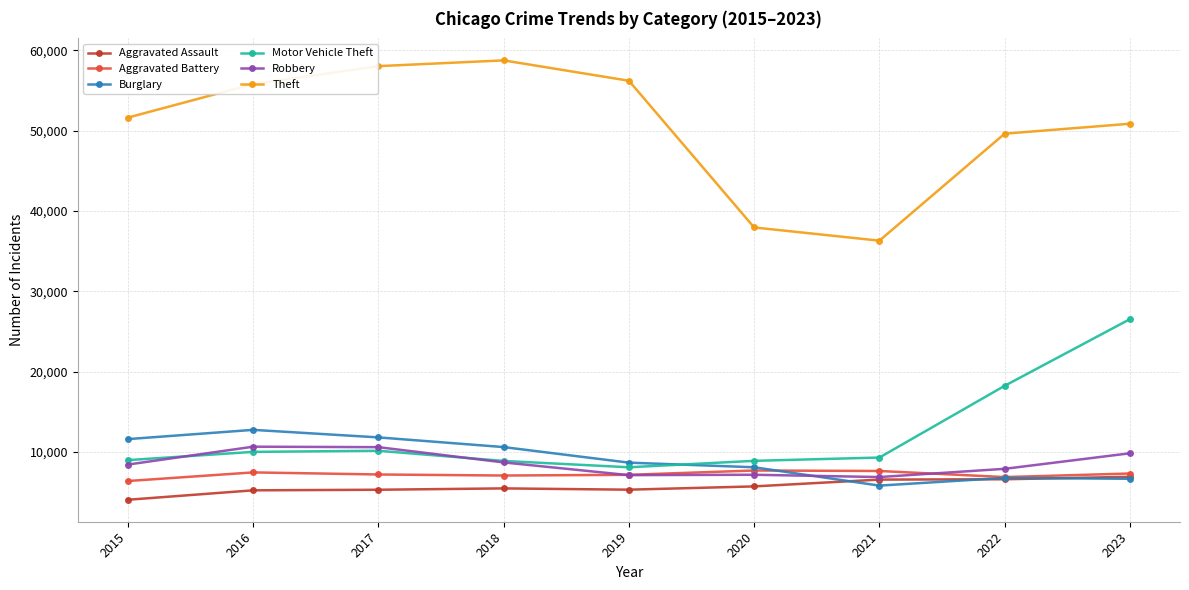

What is the difference between the highest and lowest values at 2015?

47569